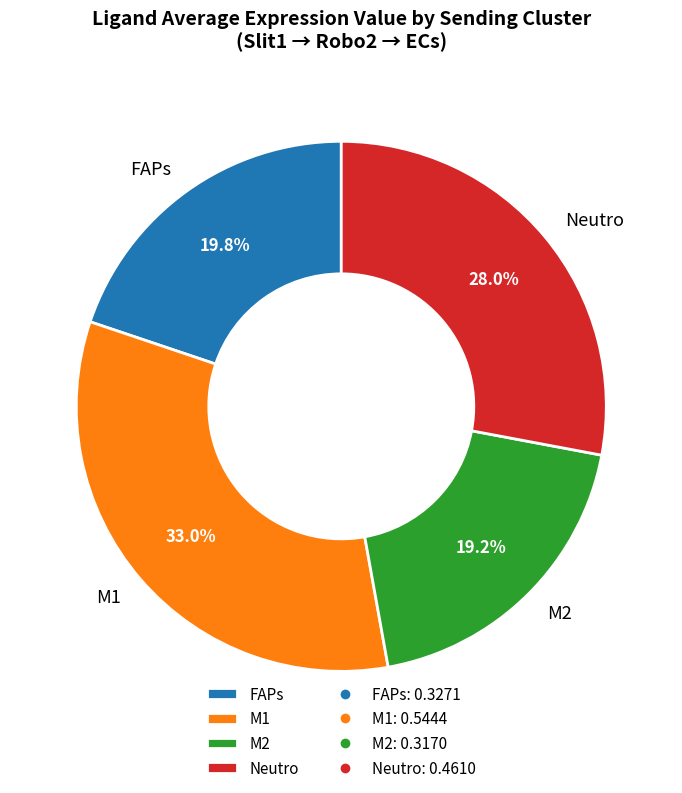

The M2 slice represents 30% of the pie. True or false?

False